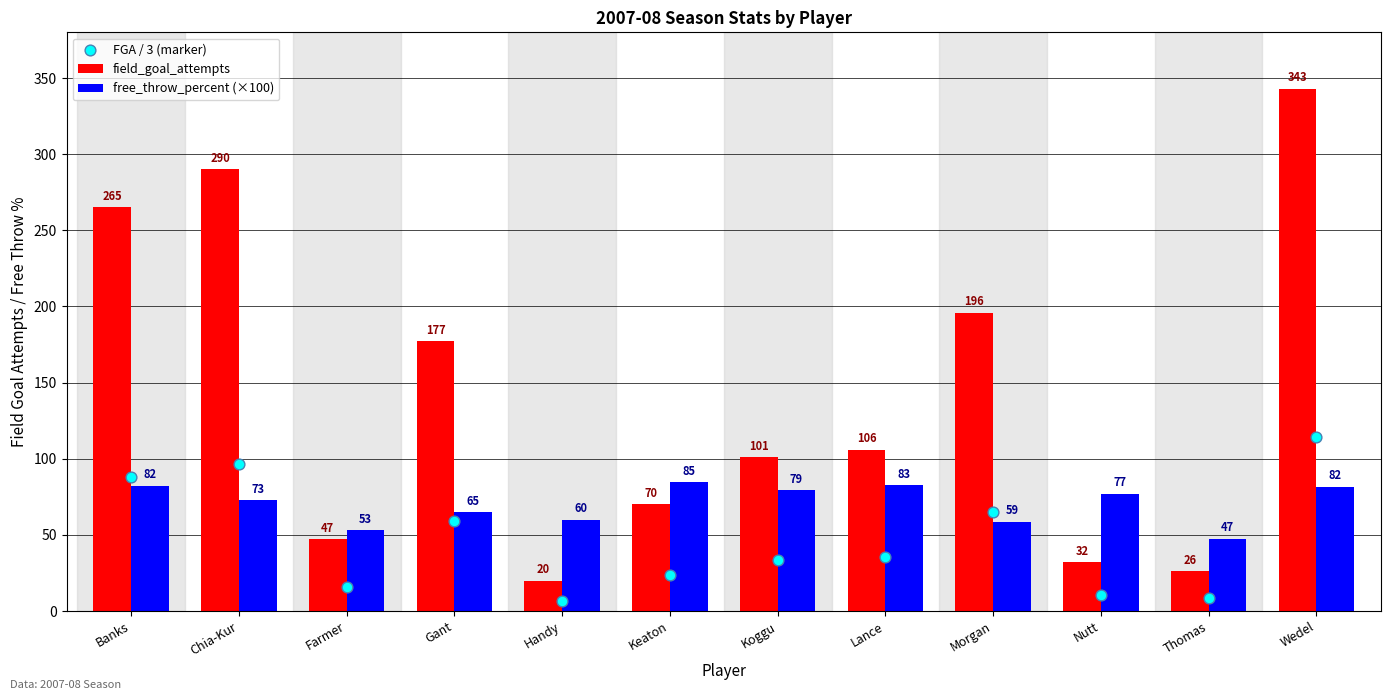

What are all the series names shown in the legend?

field_goal_attempts, free_throw_percent (×100), FGA / 3 (marker)